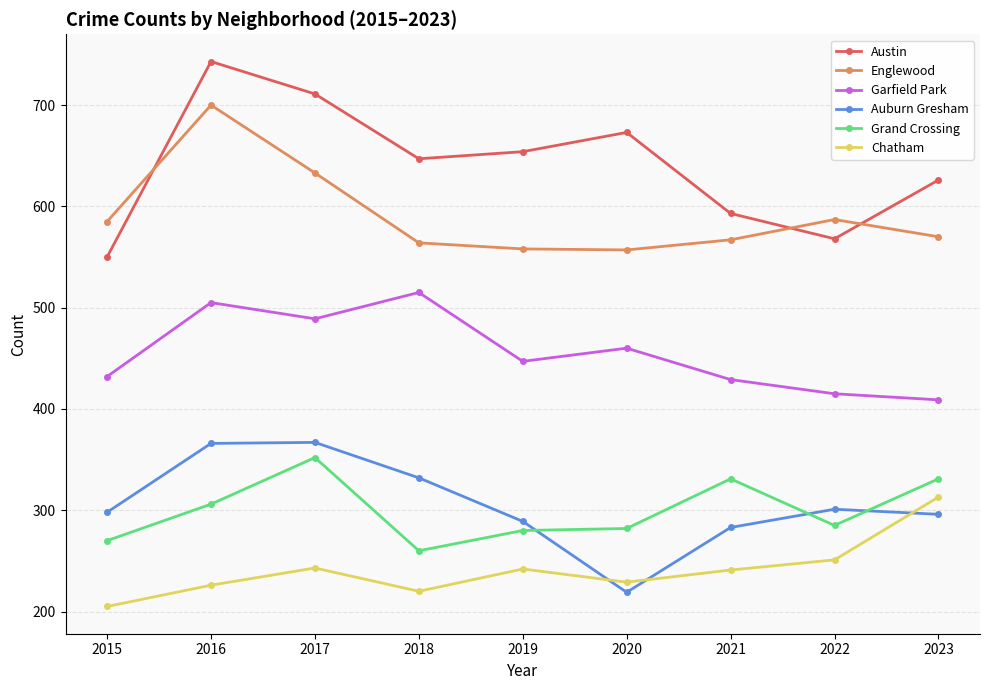

Which series changed the most between 2015 and 2021?

Grand Crossing